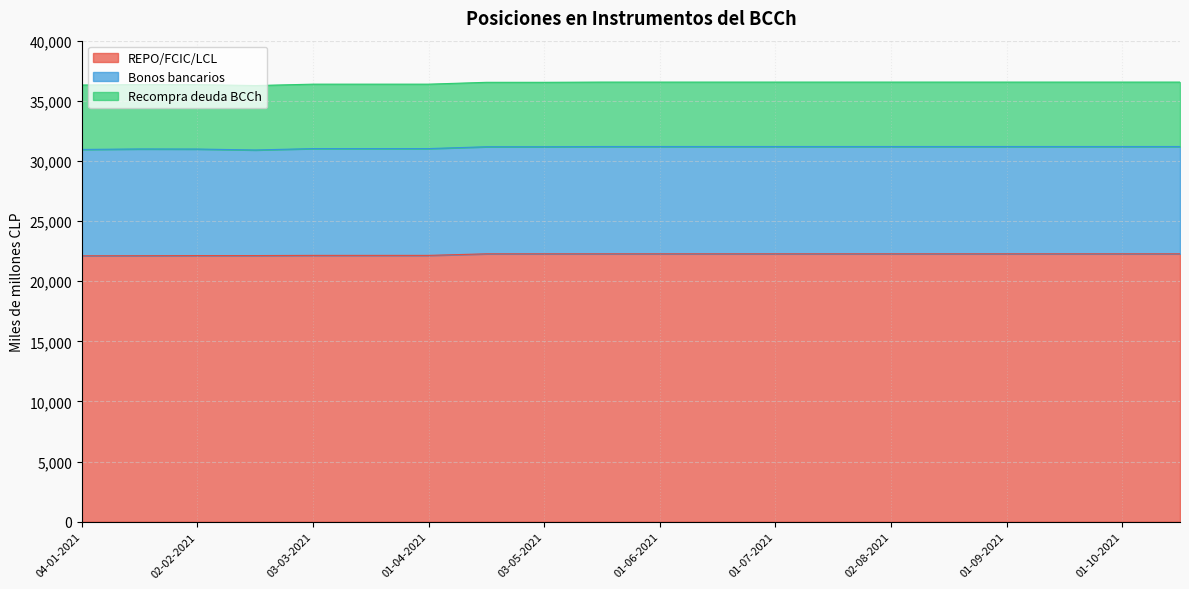

True or false: Bonos bancarios has a value of 5282 at 16-08-2021.

False